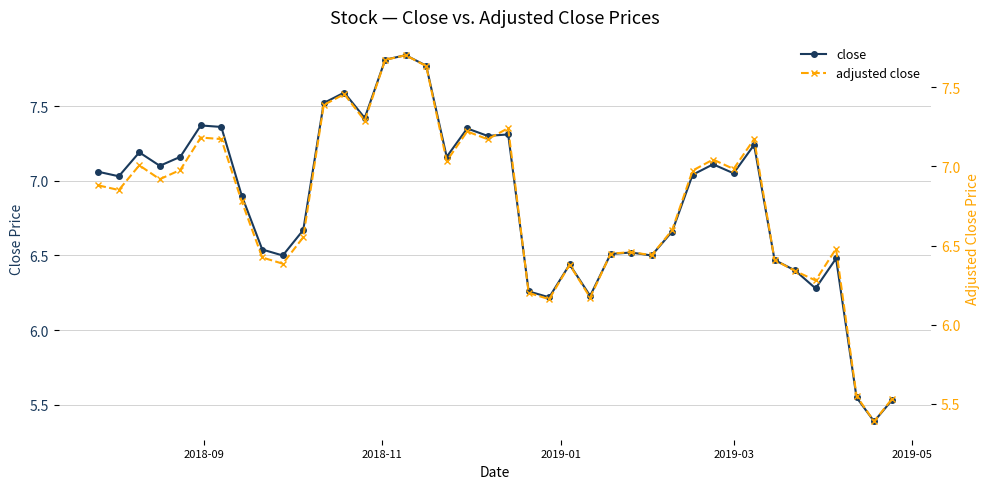

Is the value of close at 11 greater than the value of adjusted close at 32?

Yes